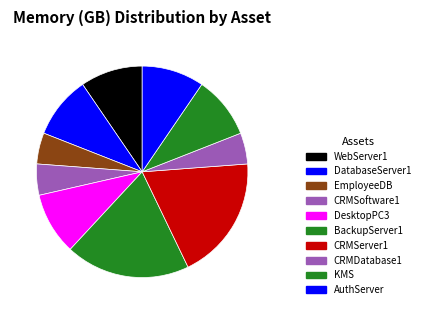

Is it true that CRMSoftware1 is 10% of the pie?

False